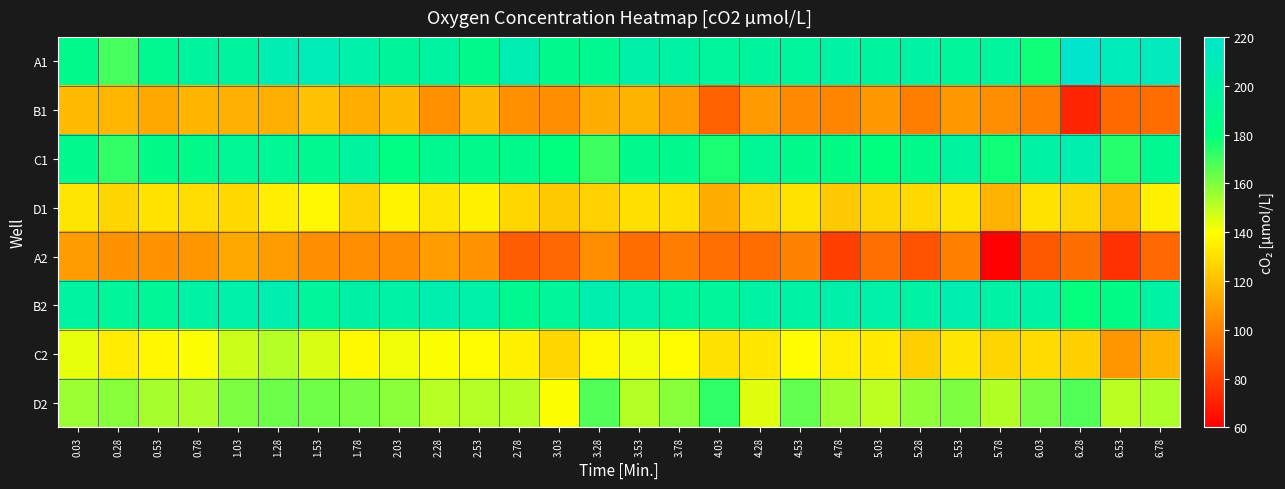

At which category is the sum across all series the highest?

1.28